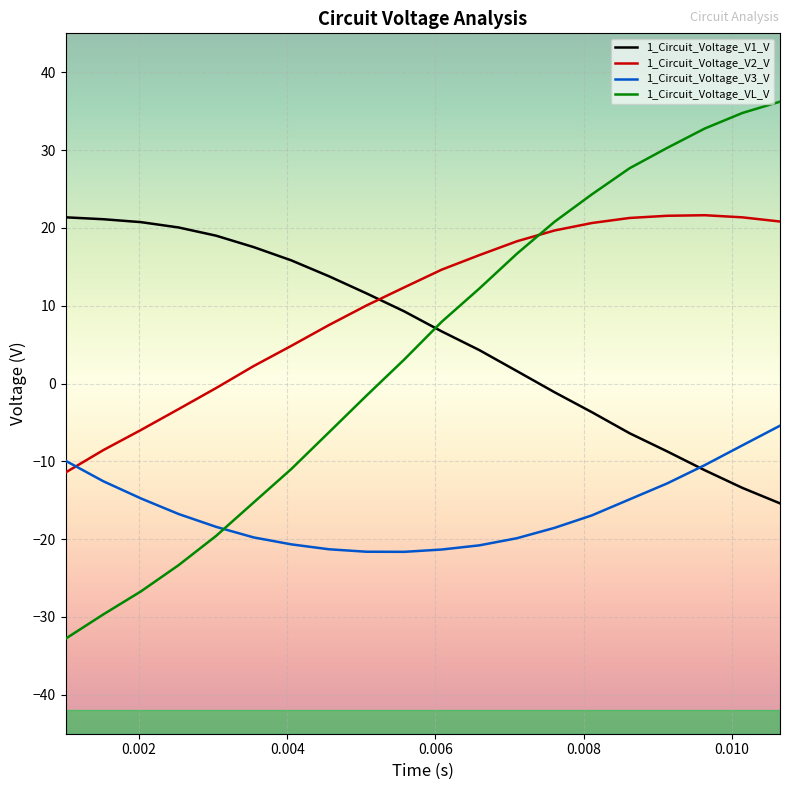

What is the maximum value for 1_Circuit_Voltage_V2_V?

21.6